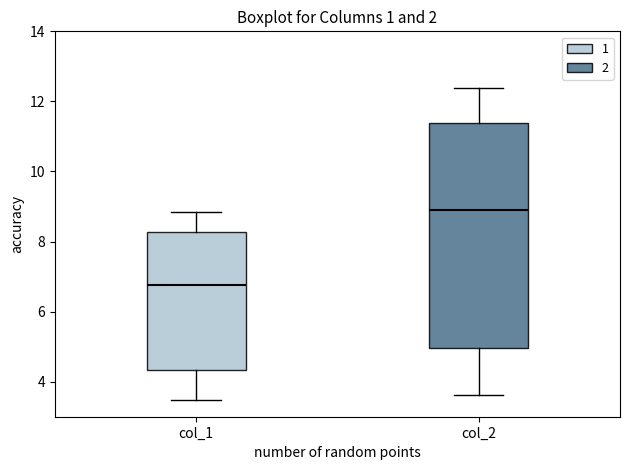

Reading left to right, transcribe this box plot: for each box, give where its median line is, the range the box spans, and where its two whiskers end, as read against the y-axis. The values are not printed on the chart, so give them approximately, as read against the axis.

col_1: median 6.8, box 4.4 to 8.2, whiskers 3.4 to 8.8
col_2: median 8.8, box 5.0 to 11.4, whiskers 3.6 to 12.4